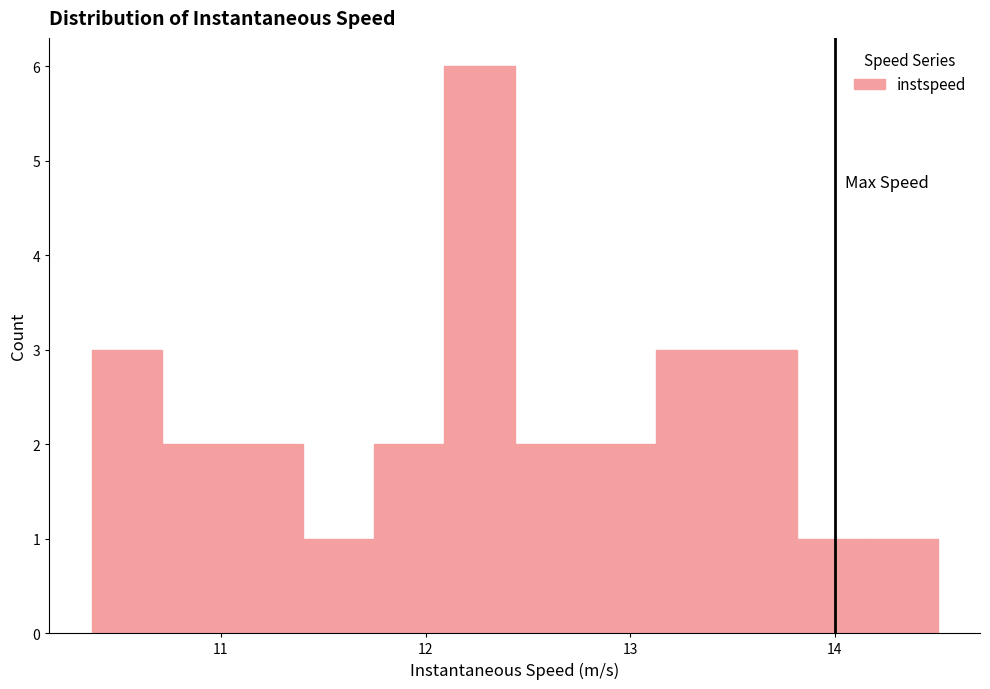

Read against the x-axis, roughly where is the centre of the tallest bar?

12.3